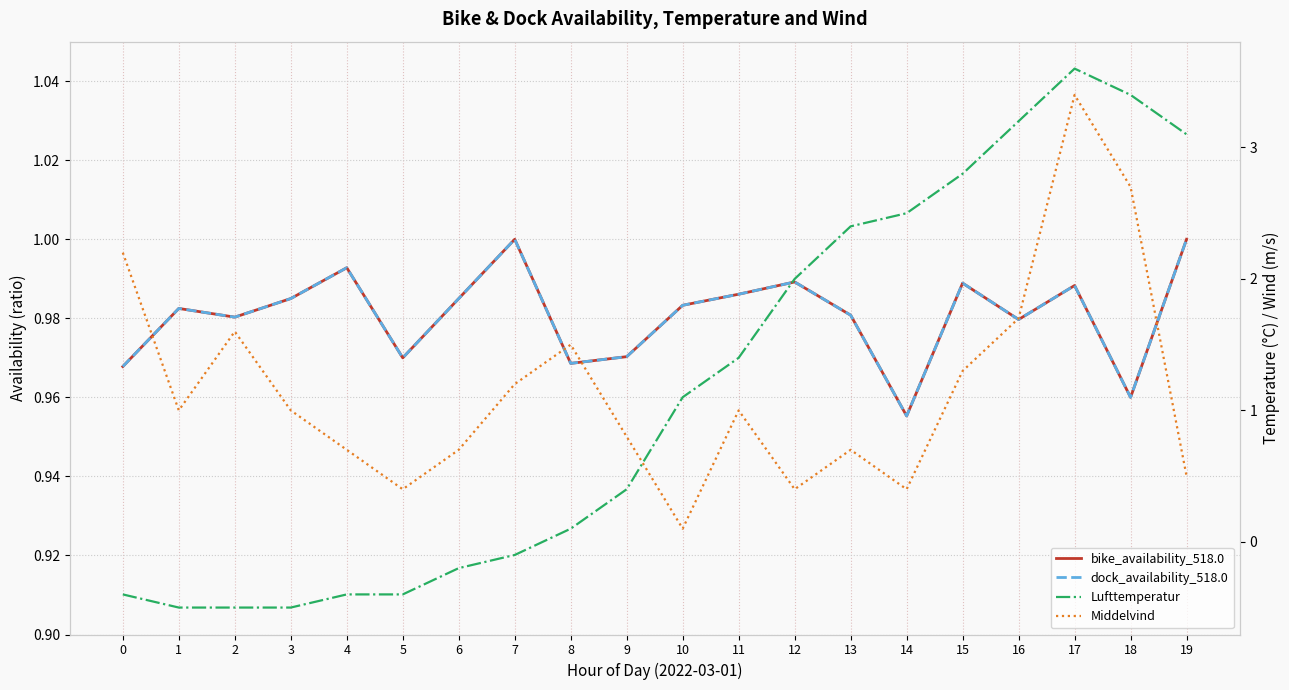

Reading left to right, transcribe all the data shown in this chart.

bike_availability_518.0: 1.0	1.0	1.0	1.0	1.0	1.0	1.0	1.0	1.0	1.0	1.0	1.0	1.0	1.0	1.0	1.0	1.0	1.0	1.0	1.0
dock_availability_518.0: 1.0	1.0	1.0	1.0	1.0	1.0	1.0	1.0	1.0	1.0	1.0	1.0	1.0	1.0	1.0	1.0	1.0	1.0	1.0	1.0
Lufttemperatur: -0.4	-0.5	-0.5	-0.5	-0.4	-0.4	-0.2	-0.1	0.1	0.4	1.1	1.4	2.0	2.4	2.5	2.8	3.2	3.6	3.4	3.1
Middelvind: 2.2	1.0	1.6	1.0	0.7	0.4	0.7	1.2	1.5	0.8	0.1	1.0	0.4	0.7	0.4	1.3	1.7	3.4	2.7	0.5